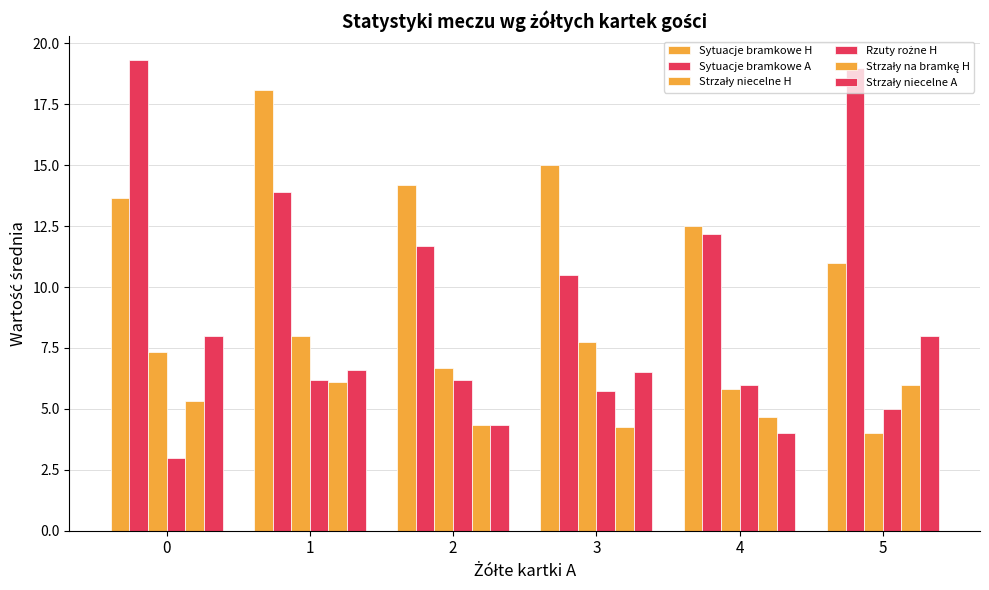

Between 2 and 3, which series saw the biggest shift?

Strzały niecelne A